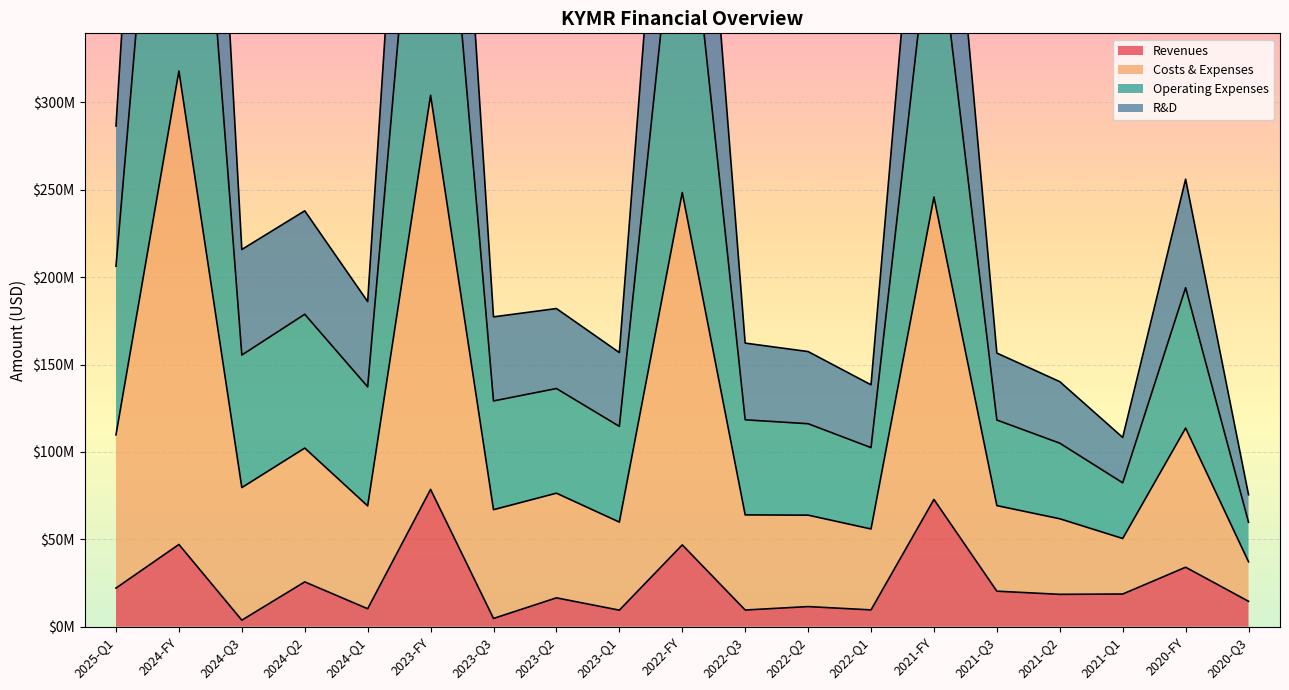

True or false: Costs & Expenses and Operating Expenses cross at least once.

False